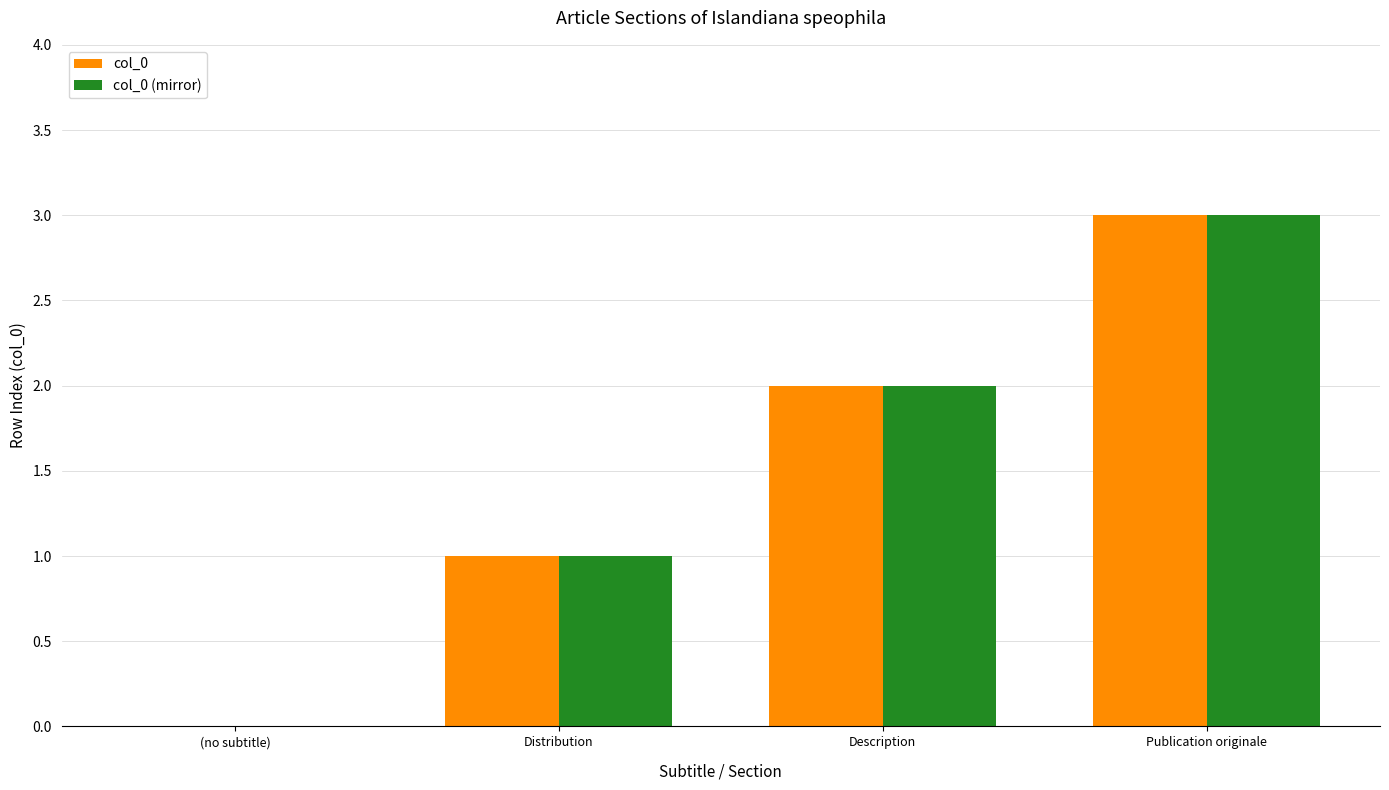

What are all the series names shown in the legend?

col_0, col_0 (mirror)